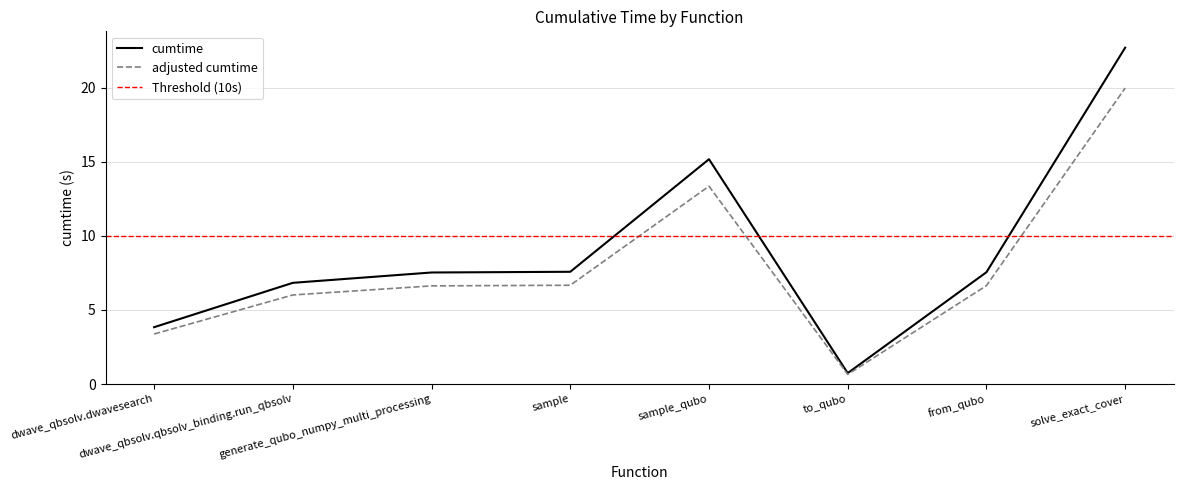

What is the value of the 6th point from the left?

0.7